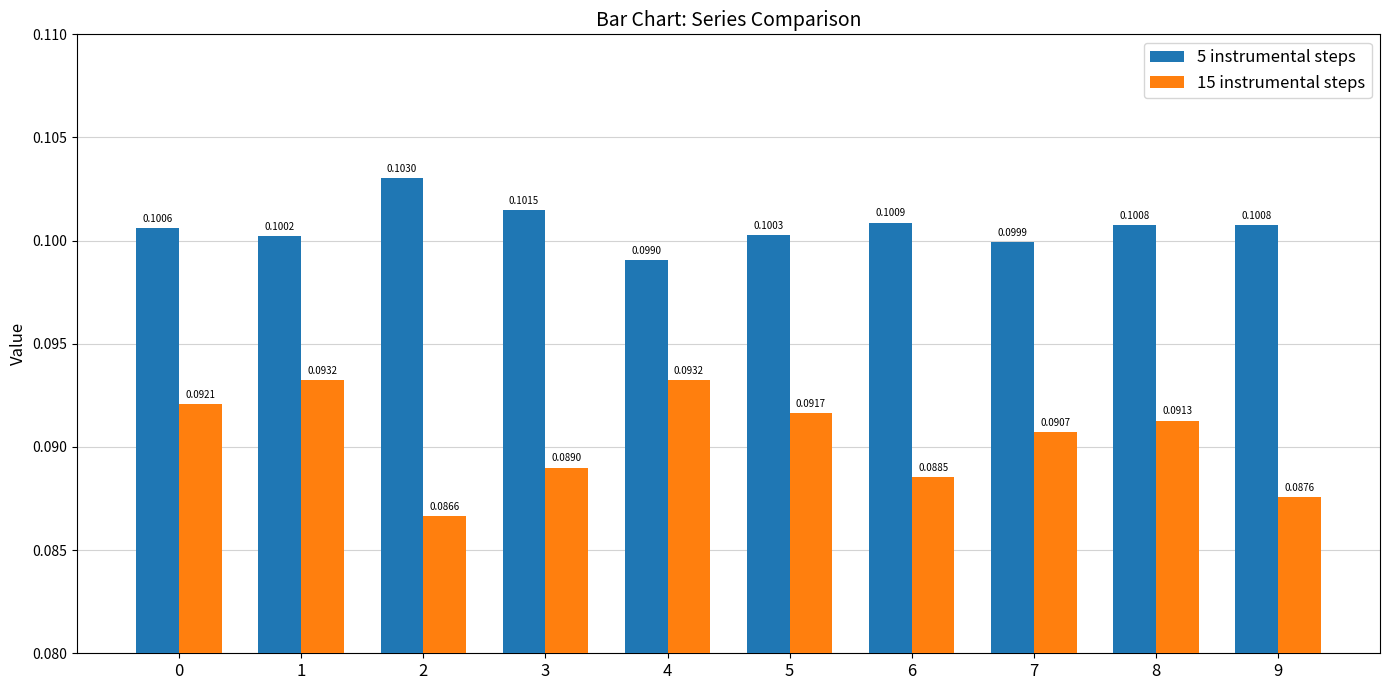

At which label is 5 instrumental steps closest to 0?

4